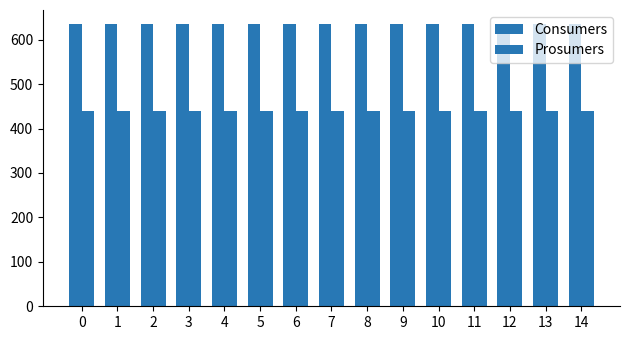

Which has a higher value, 3 or 9?

3